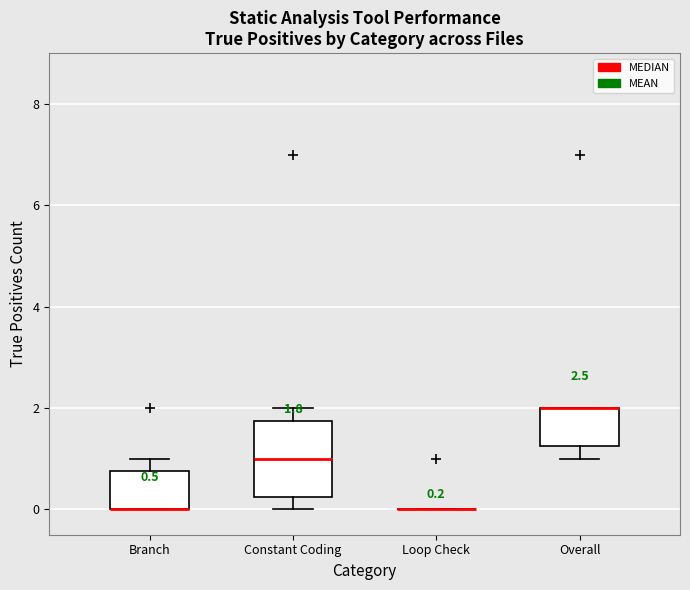

Which box is the tallest, from its lower edge to its upper edge?

Constant Coding